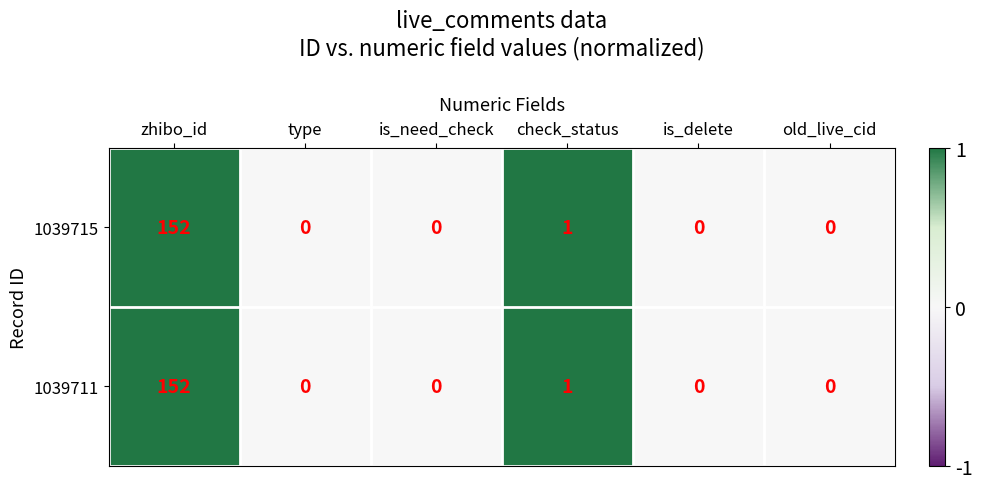

How many values in 1039711 are above zero?

2